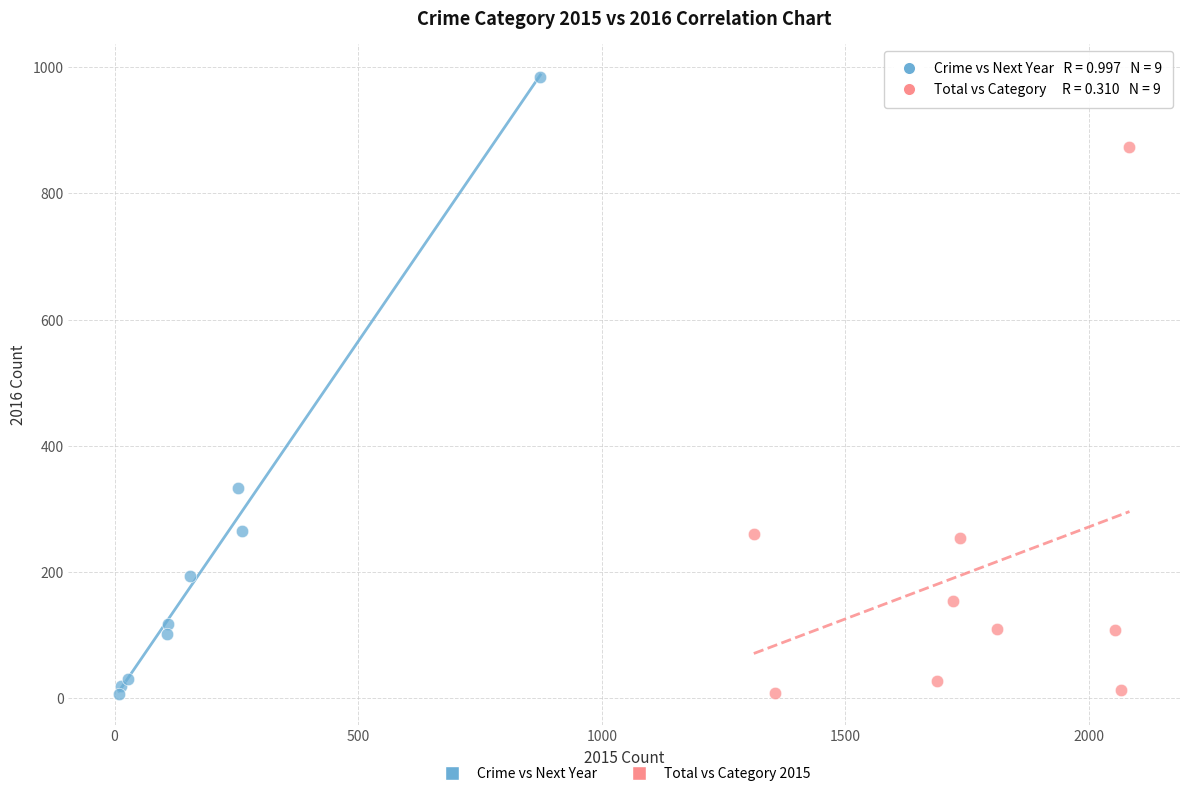

Which series has the largest Y range (max minus min)?

Crime vs Next Year